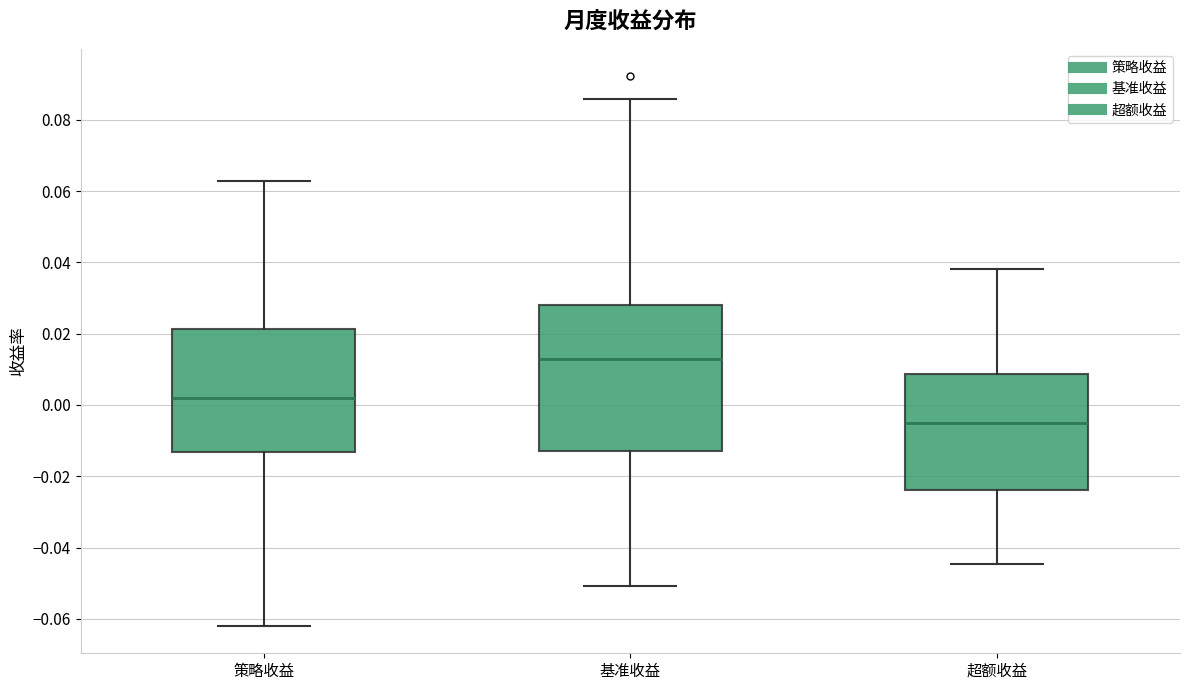

Where does the upper whisker of the box for 策略收益 end on the y-axis? The values are not printed on the chart, so give them approximately, as read against the axis.

0.062